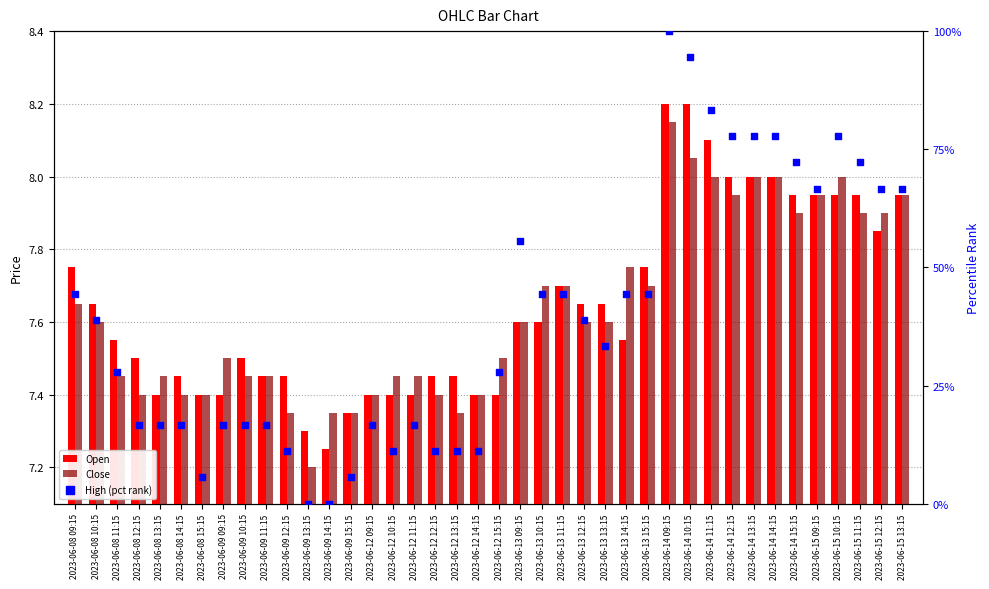

What are all the series names shown in the legend?

Open, Close, High (pct rank)